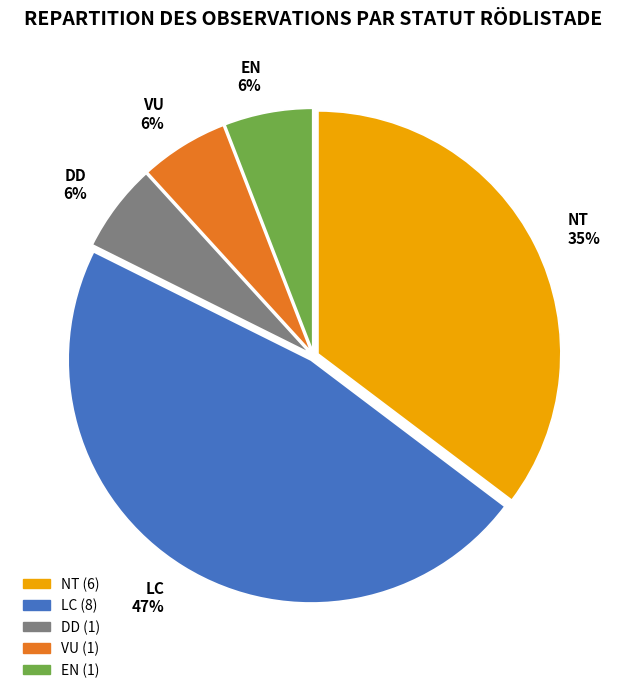

Is DD the majority of the pie?

No